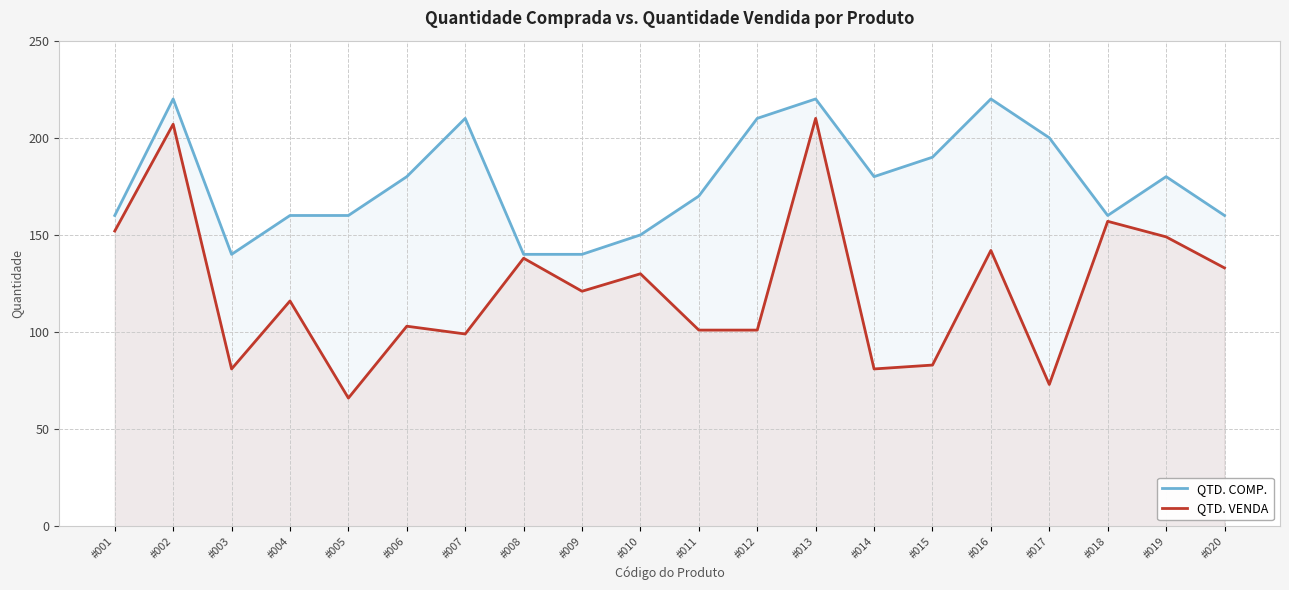

How many QTD. COMP. values are between 160 and 210?

13